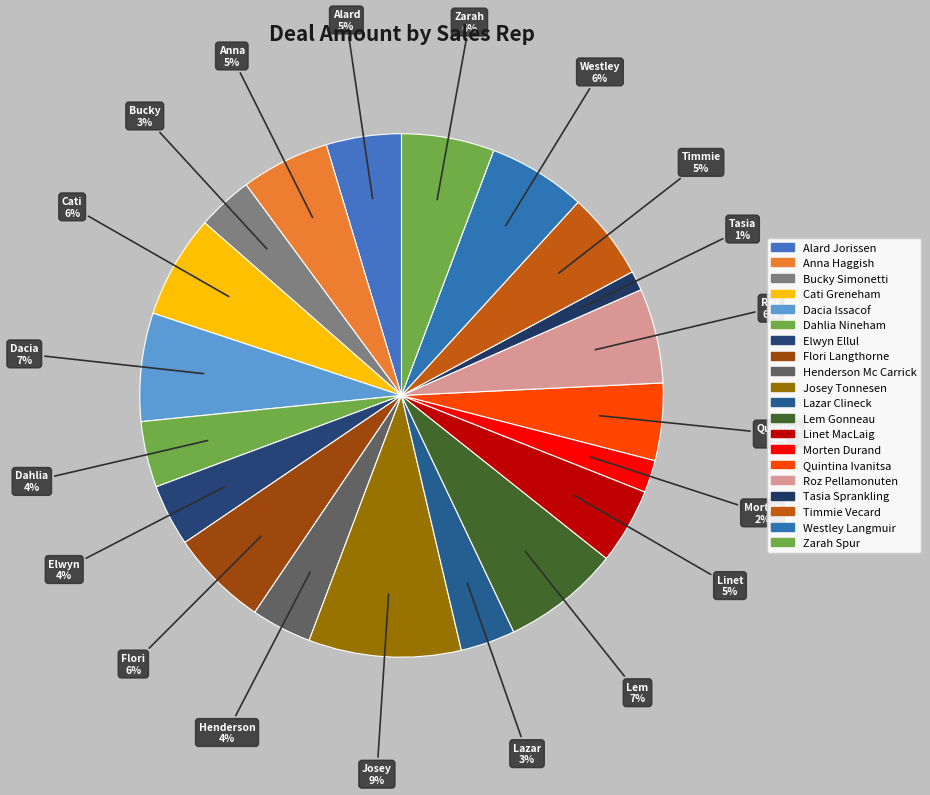

True or false: Alard Jorissen accounts for 5% of the total.

True